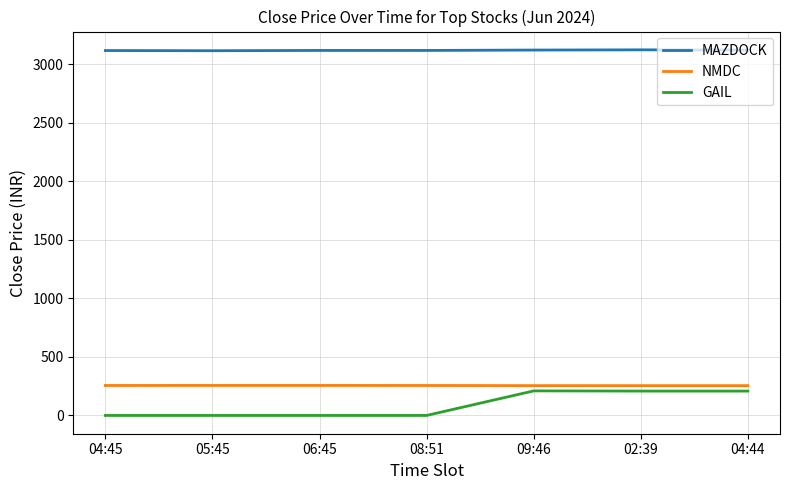

True or false: MAZDOCK and NMDC intersect in this chart.

False